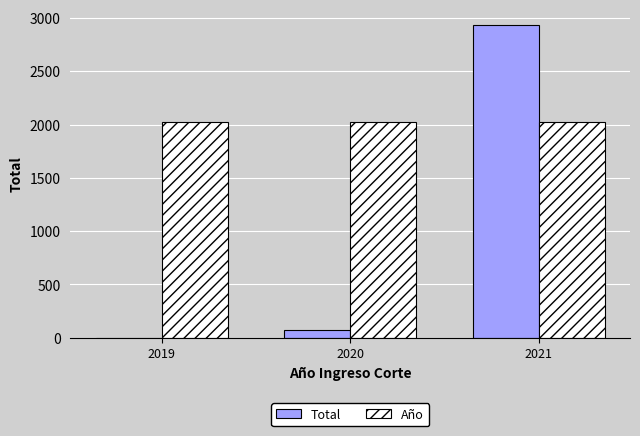

What is the sum of all Año values?

6063